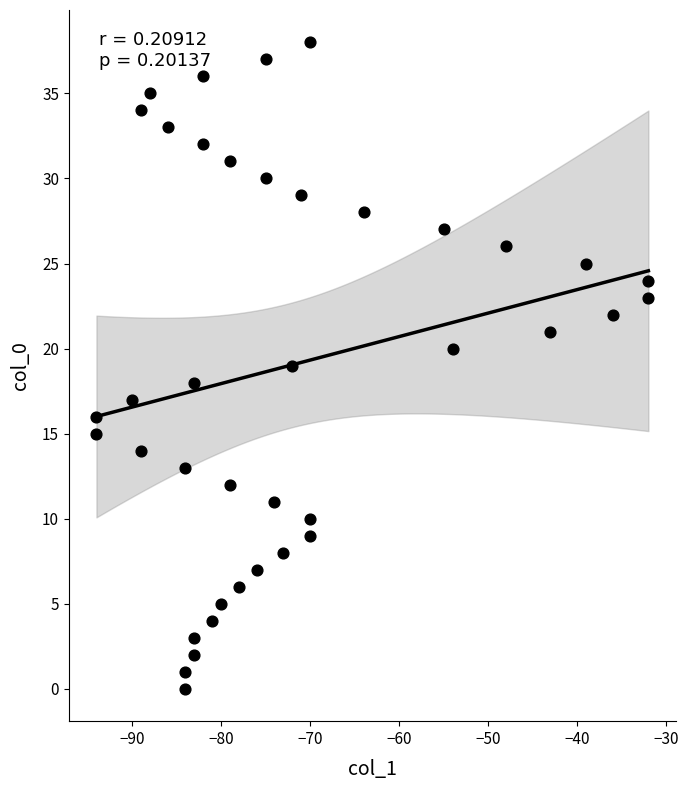

What is the range of X values (max minus min)?

62